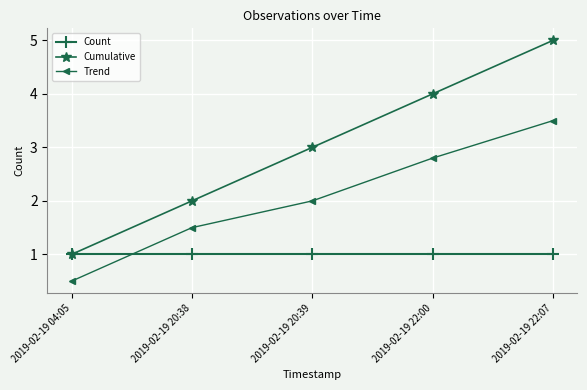

List the series in order of their peak value, highest first.

Cumulative, Trend, Count